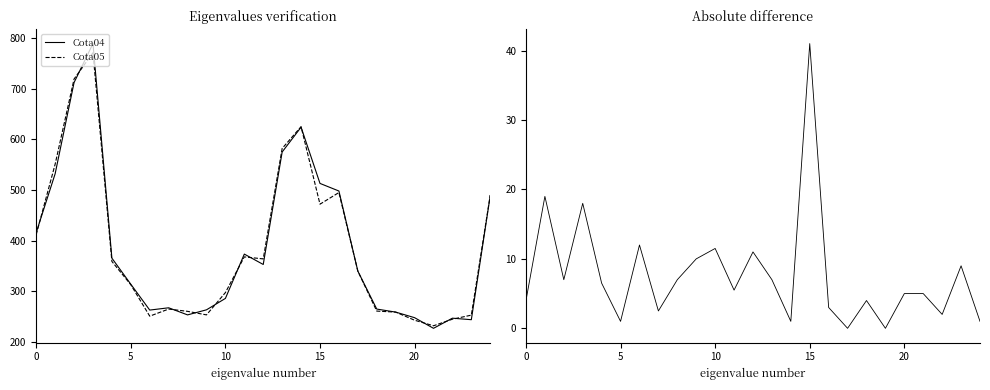

Reading left to right, extract all data points from this chart.

Cota04: 416.0	532.0	712.0	789.0	365.5	314.0	263.0	267.5	253.5	263.5	286.0	373.5	353.0	575.0	624.0	513.0	498.0	340.0	265.0	259.0	248.0	227.0	247.0	244.0	489.0
Cota05: 412.0	551.0	719.0	771.0	359.0	313.0	251.0	265.0	260.5	253.5	297.5	368.0	364.0	582.0	625.0	472.0	495.0	340.0	261.0	259.0	243.0	232.0	245.0	253.0	490.0
diff: 4.0	19.0	7.0	18.0	6.5	1.0	12.0	2.5	7.0	10.0	11.5	5.5	11.0	7.0	1.0	41.0	3.0	0.0	4.0	0.0	5.0	5.0	2.0	9.0	1.0